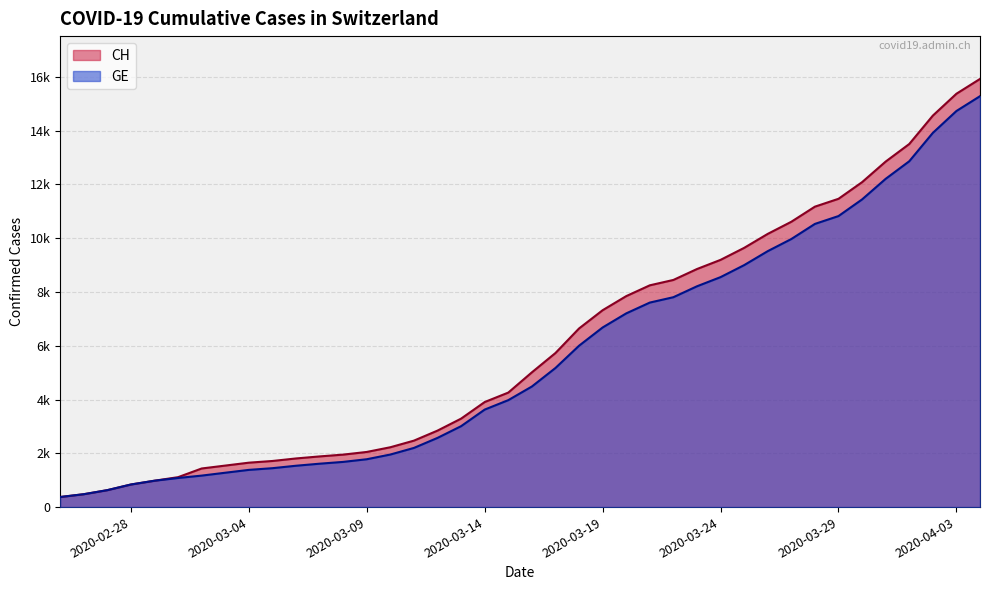

What is the value of the GE point at the 8th from the left?

1278